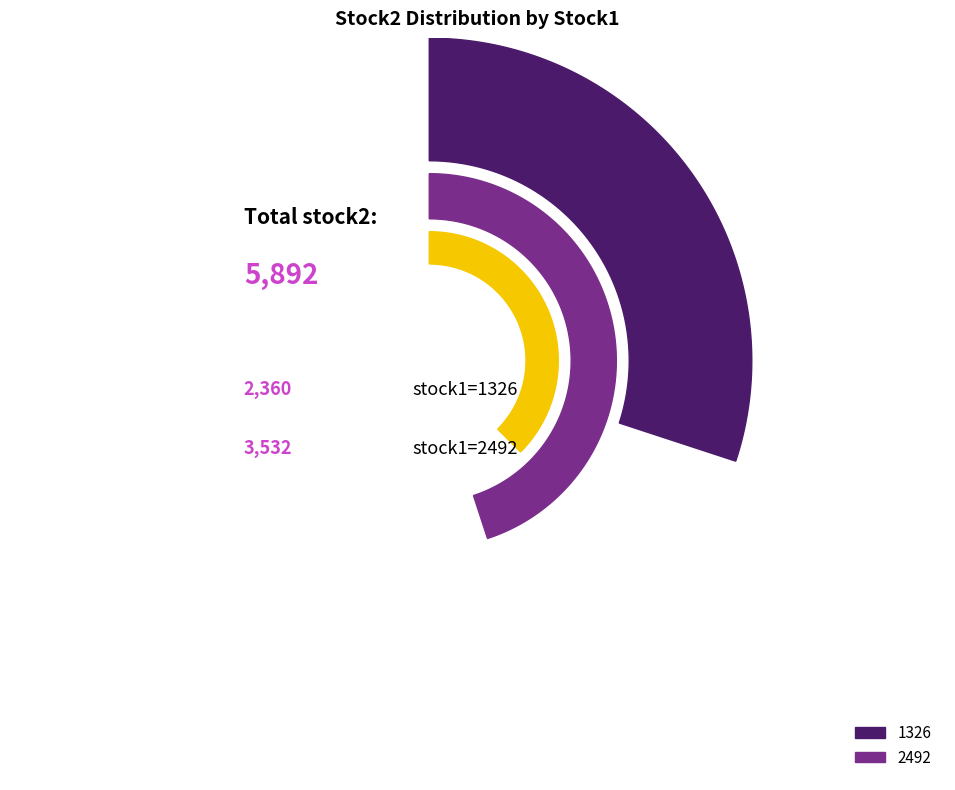

What is the majority slice?

2492